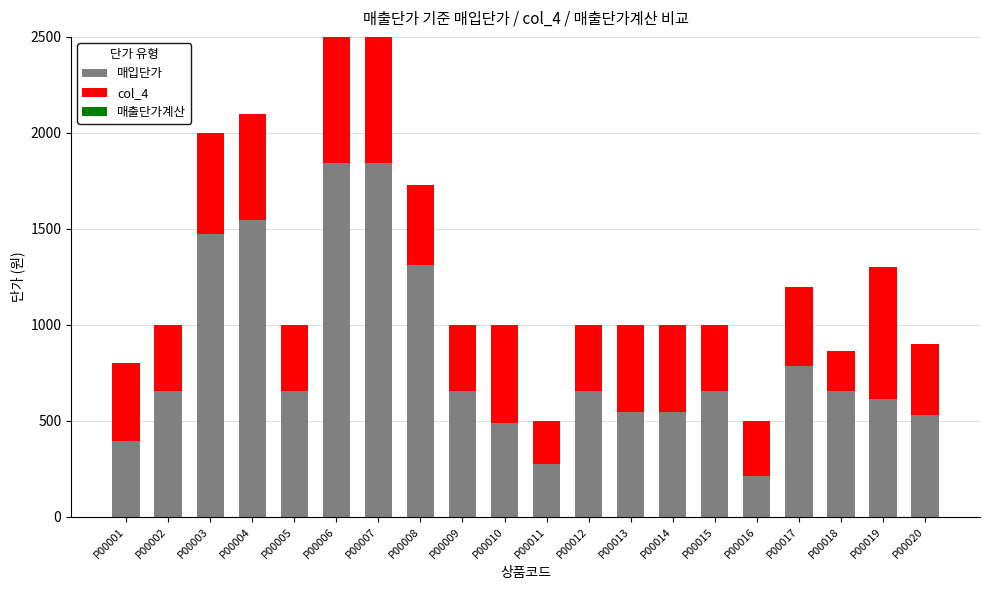

What is the maximum value for 매입단가?

1844